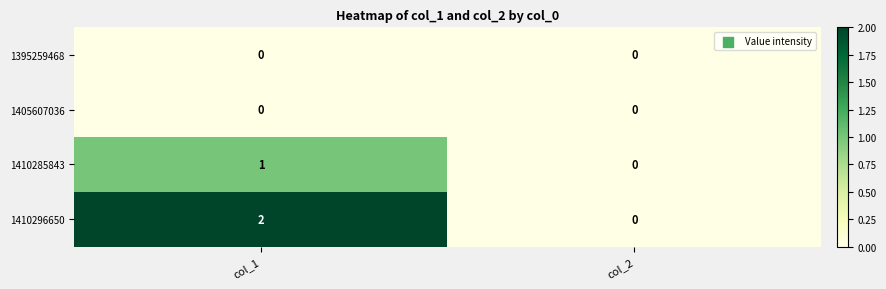

Rank the categories by 1410296650 value from highest to lowest.

col_1, col_2